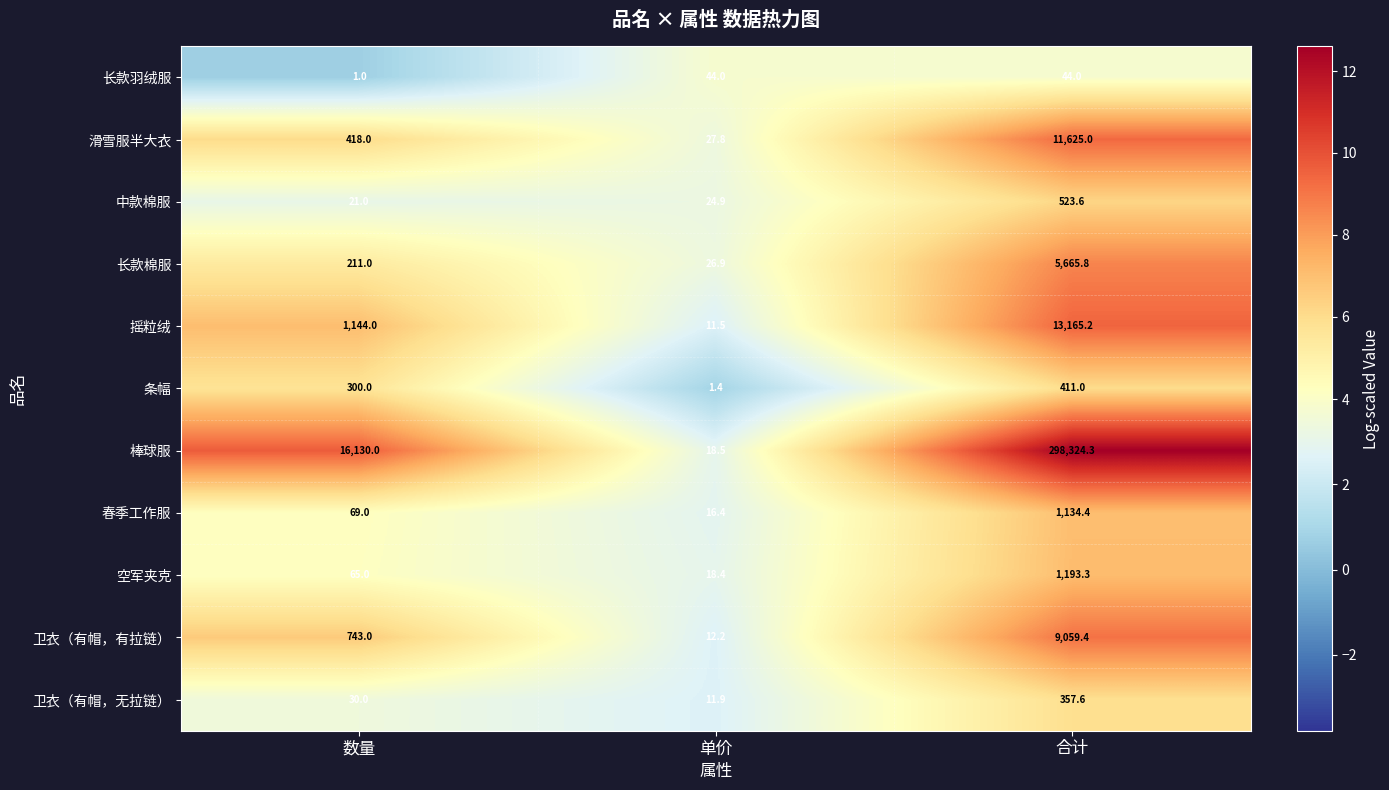

Which series has the widest spread of values?

棒球服